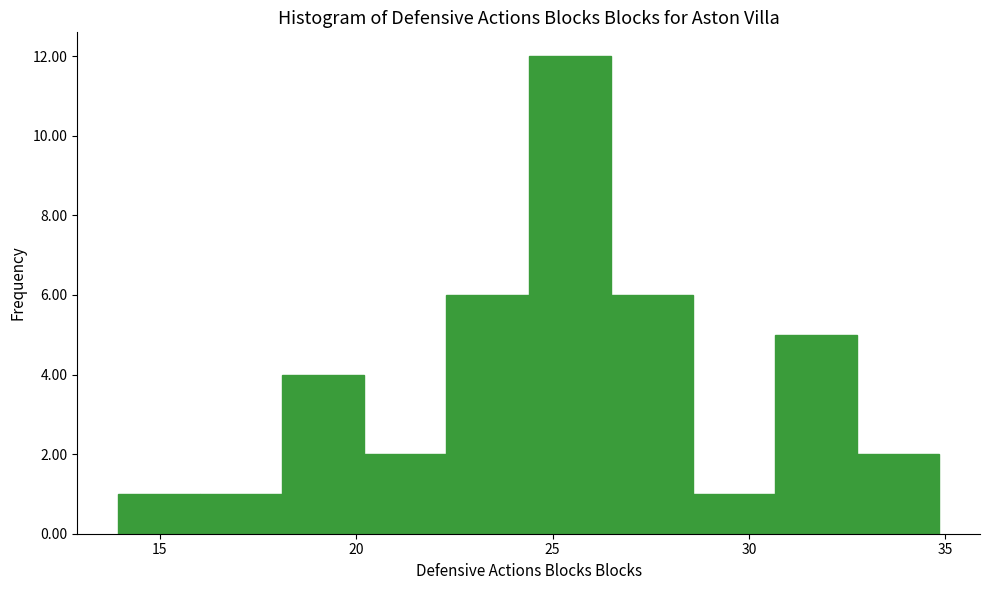

Reading left to right, transcribe this chart: for each bar, give the range it covers on the x-axis and its height. Neither the bar edges nor the heights are printed on the chart, so give them approximately, as read against the axes.

14.0 to 16.0: 1
16.0 to 18.0: 1
18.0 to 20.0: 4
20.0 to 22.5: 2
22.5 to 24.5: 6
24.5 to 26.5: 12
26.5 to 28.5: 6
28.5 to 30.5: 1
30.5 to 33.0: 5
33.0 to 35.0: 2